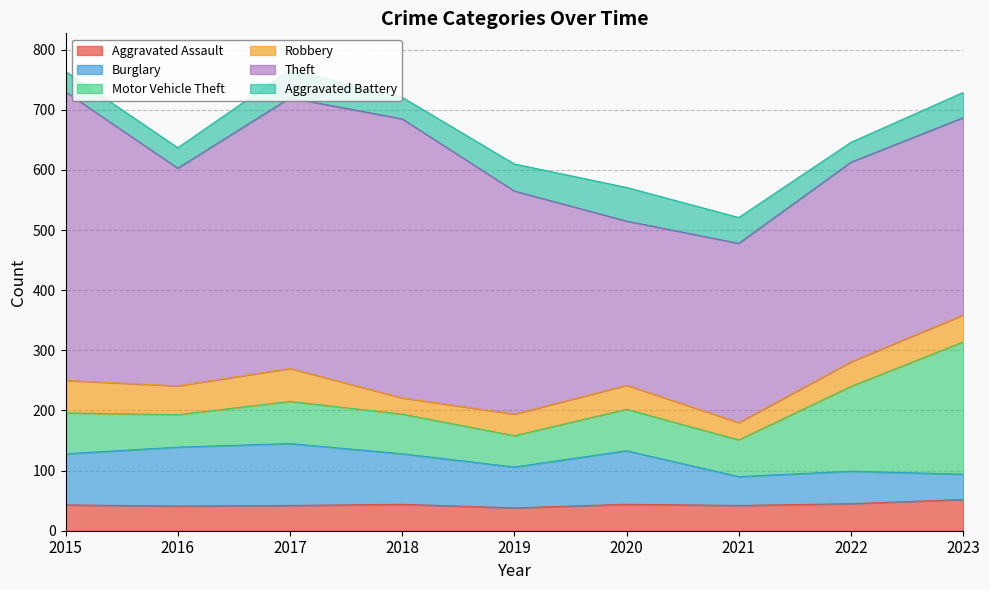

What is the difference between the highest and lowest values at 2018?

437